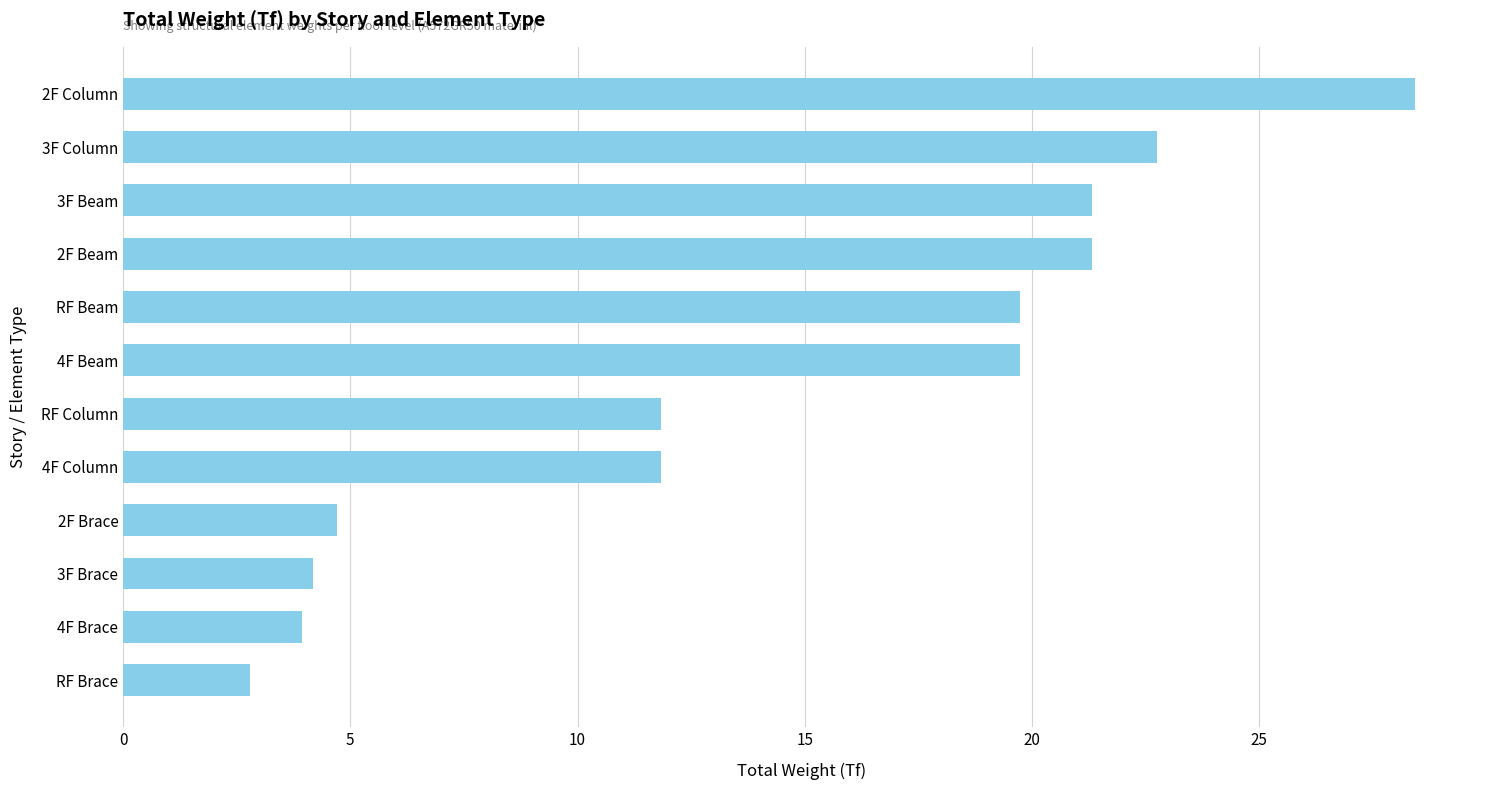

What is the change in value from RF Beam to 4F Brace?

-15.8